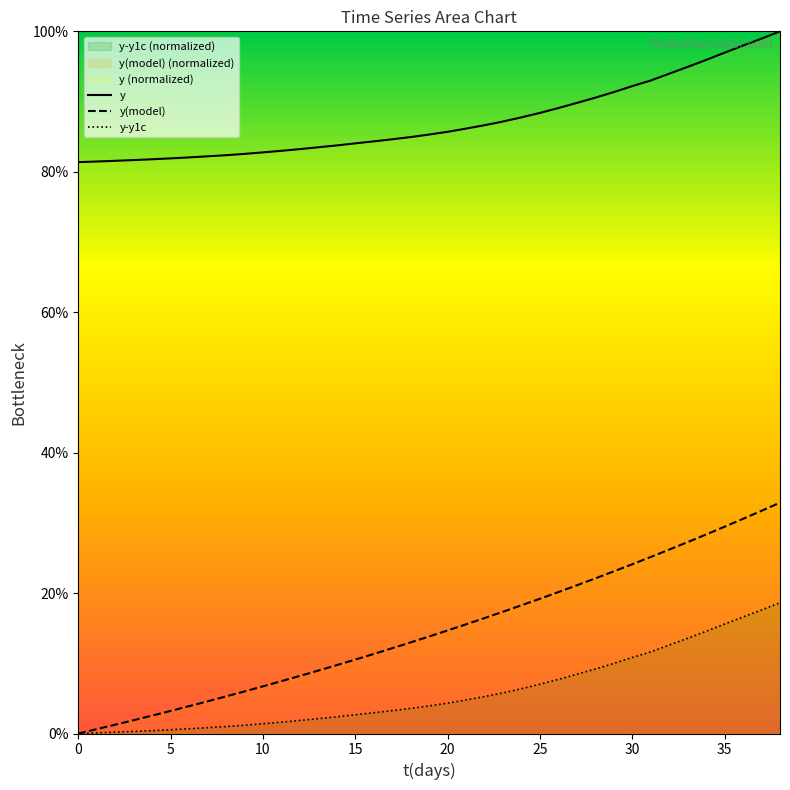

True or false: y-y1c and y intersect in this chart.

False